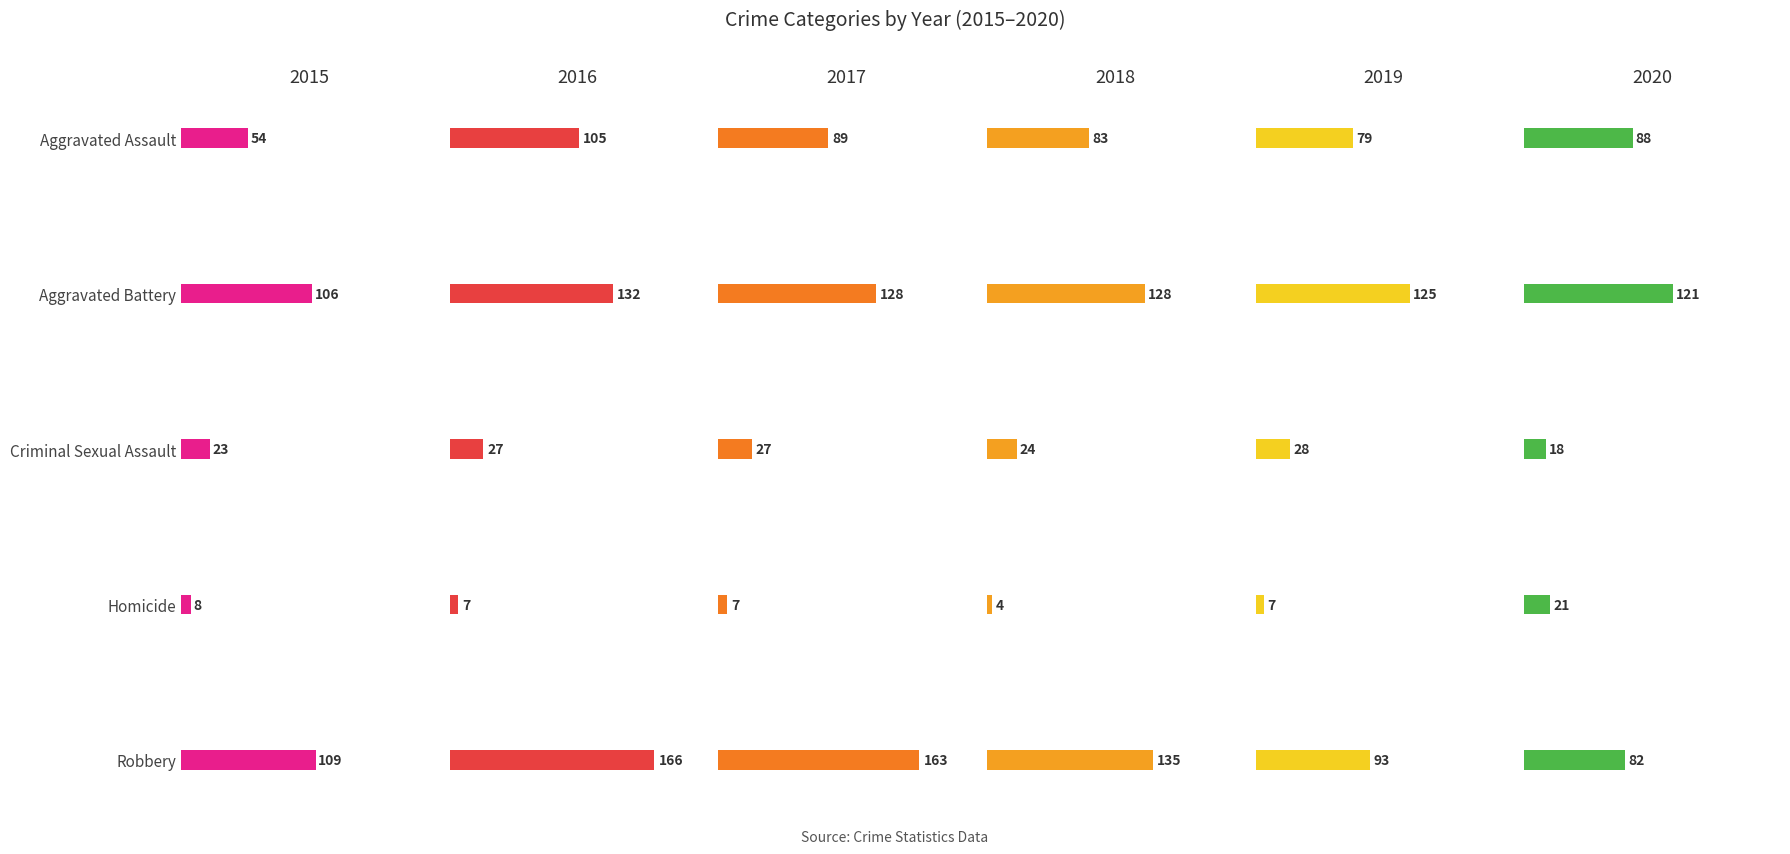

Which category has the highest value in the 2017 series?

Robbery